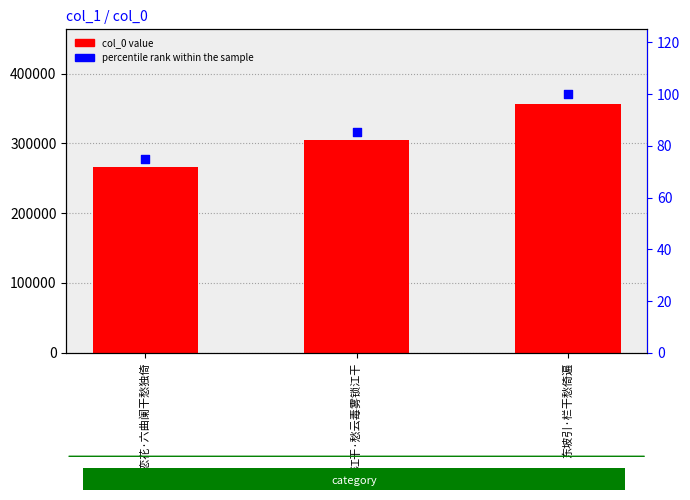

What are all the series names shown in the legend?

col_0, percentile rank within the sample